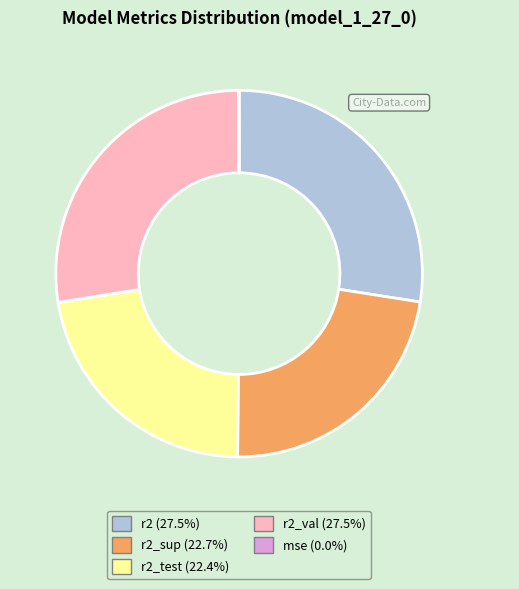

Is there any slice that represents more than half of the pie?

No